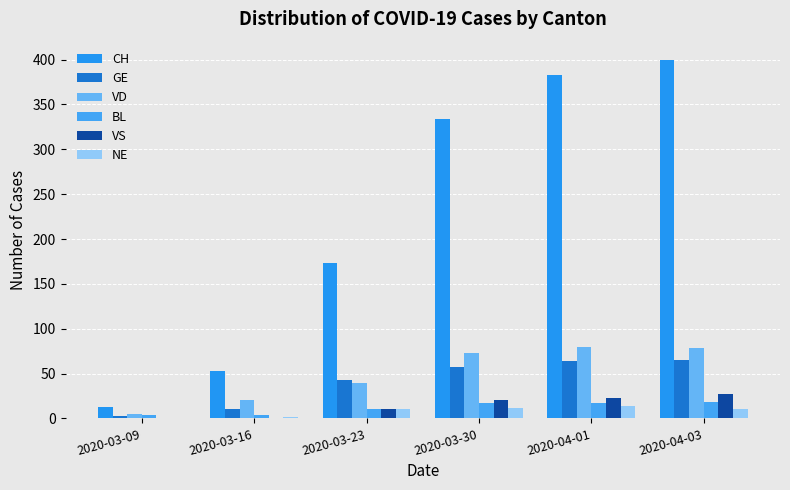

How many series are shown in this chart?

6